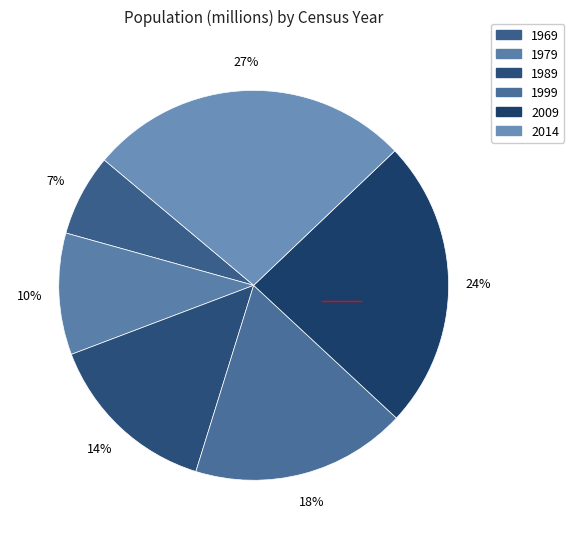

To the nearest percent, what is the average slice percentage?

17%